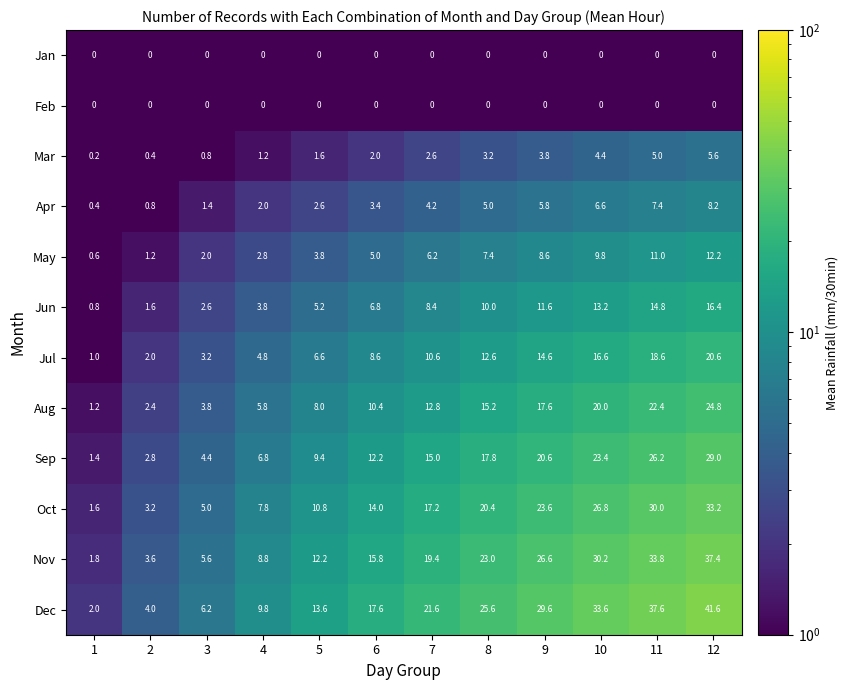

What is the average value of the Nov series?

18.2